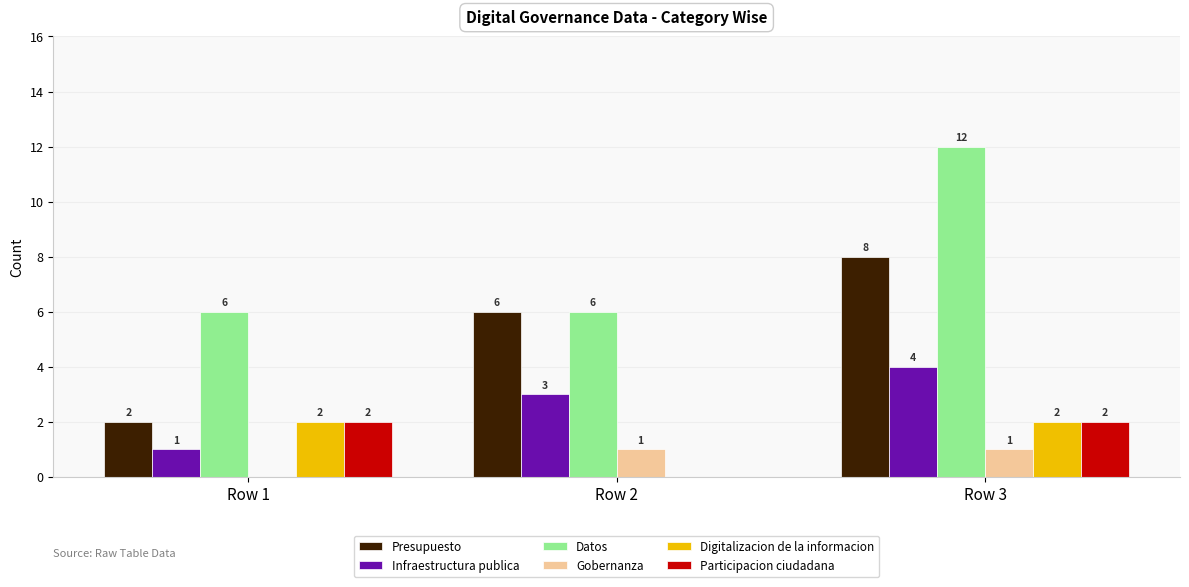

Which label corresponds to the largest value in the chart?

Row 3